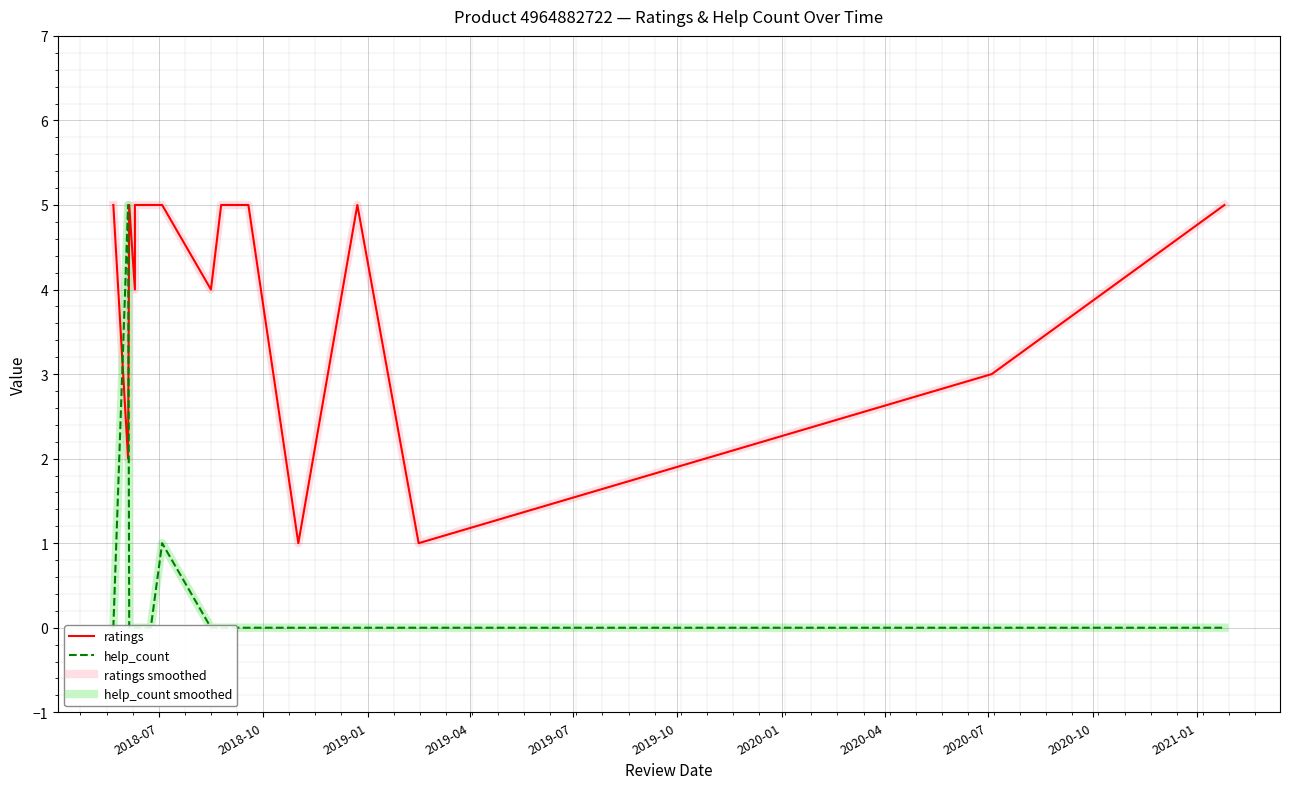

At which category does the chart reach its peak across all series?

2018-07